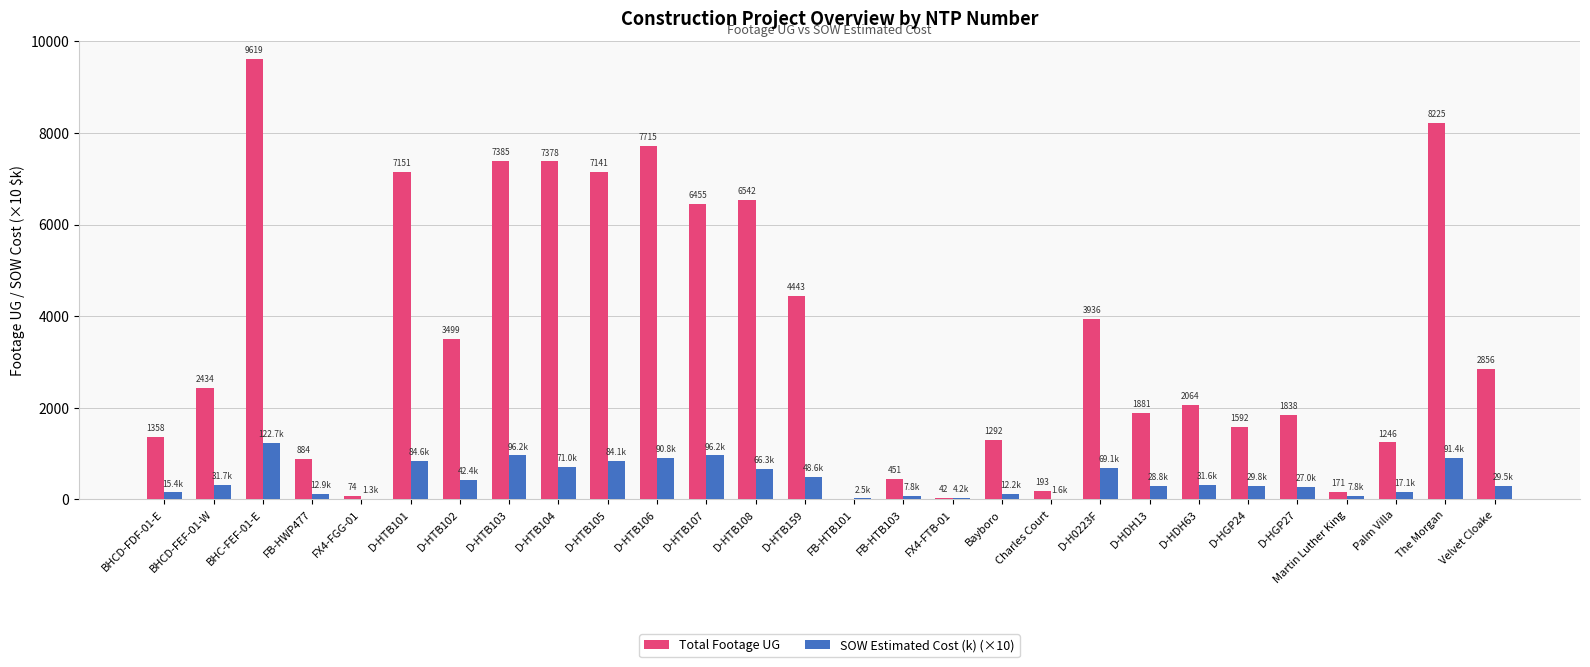

Where is Total Footage UG nearest to the value 4809?

D-HTB159